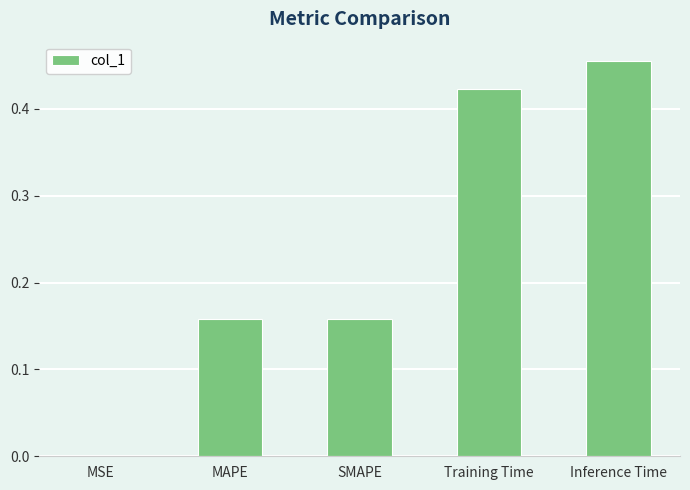

What is the sum of all values?

1.2